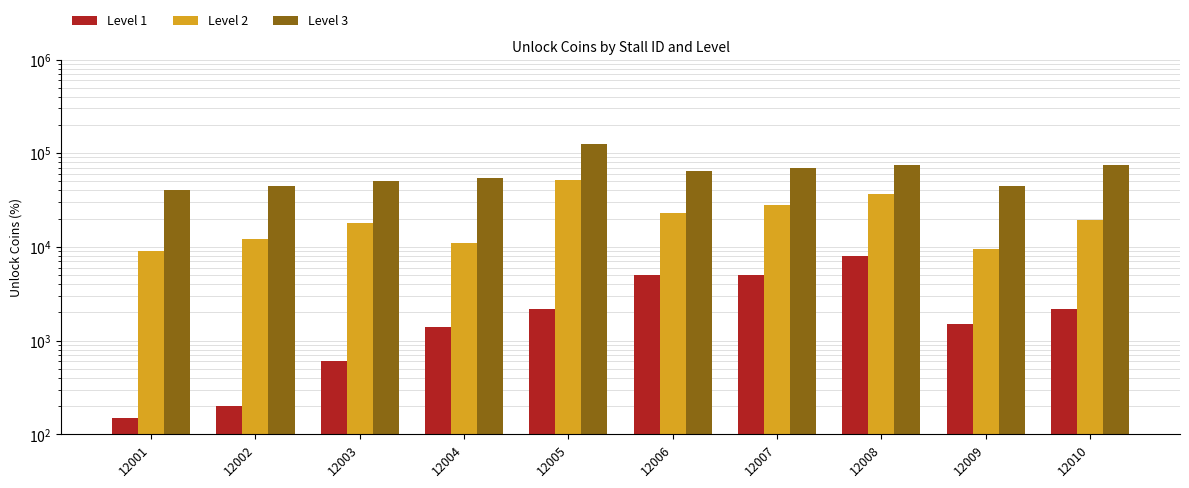

At which category is the sum across all series the highest?

12005